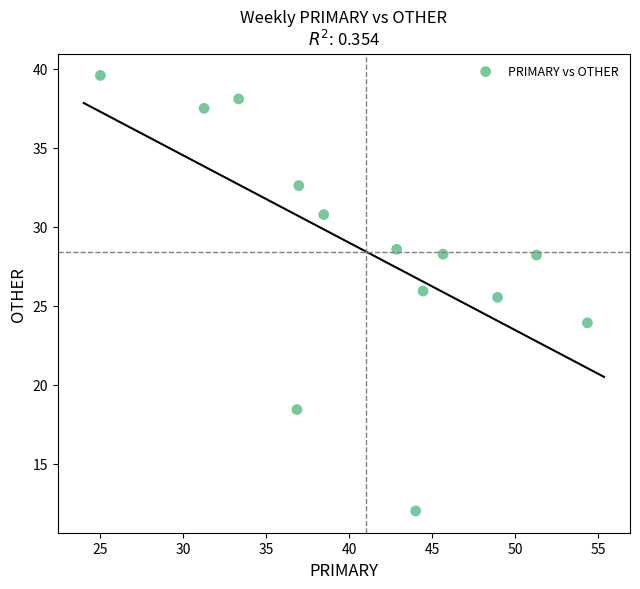

What is the range of X values (max minus min)?

29.3